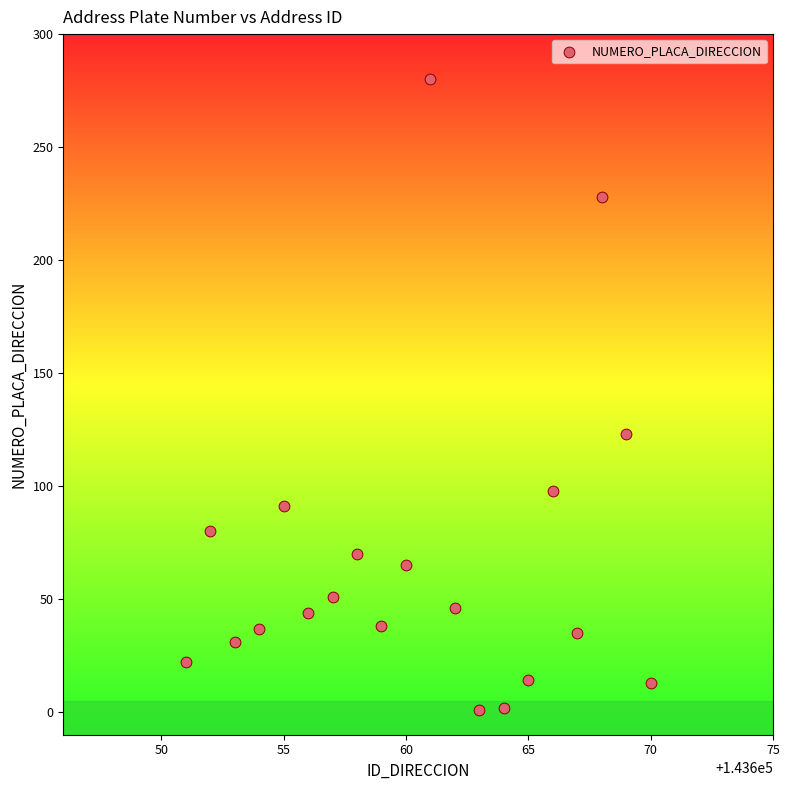

What is the range of X values (max minus min)?

19